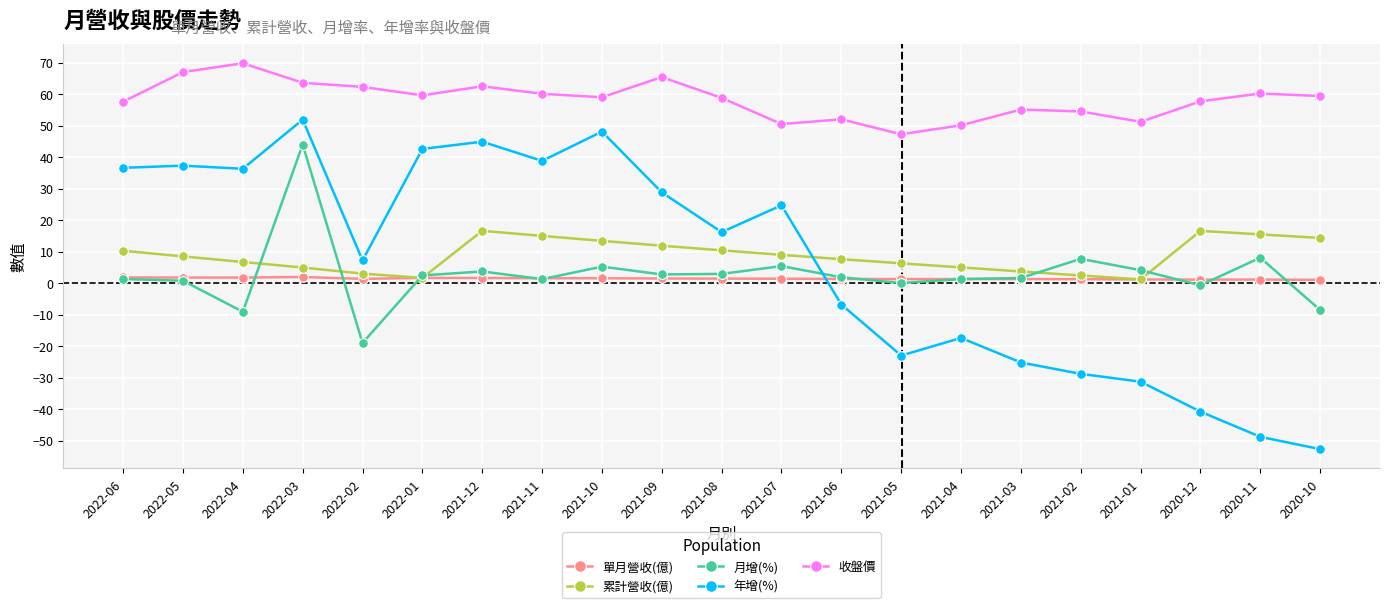

Read the 收盤價 value at 2022-06.

57.6